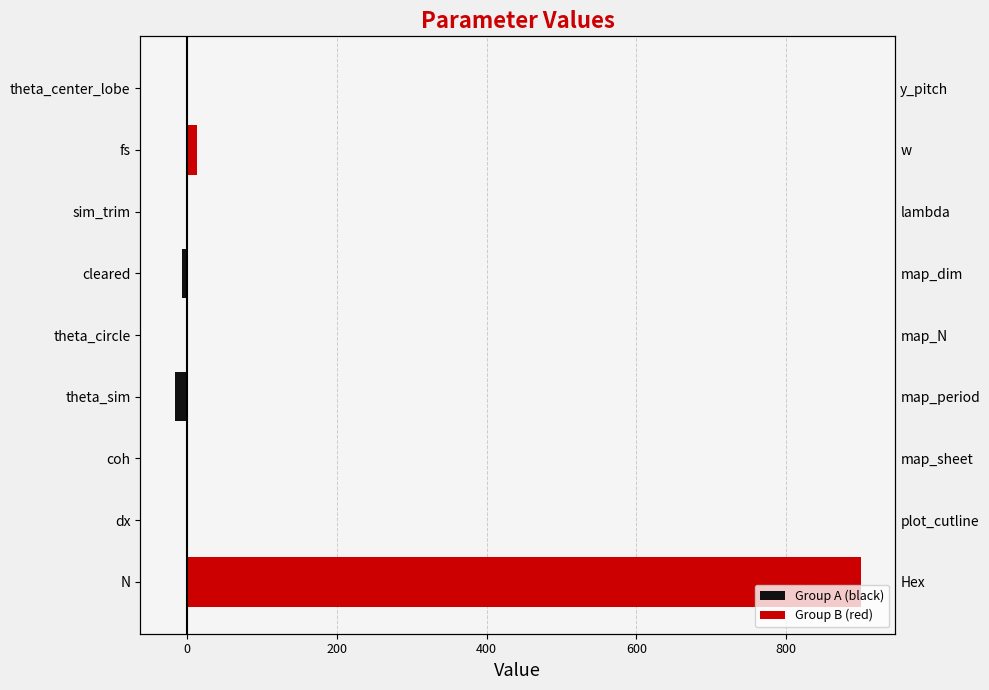

What is the total value across all series at dx?

-1.0